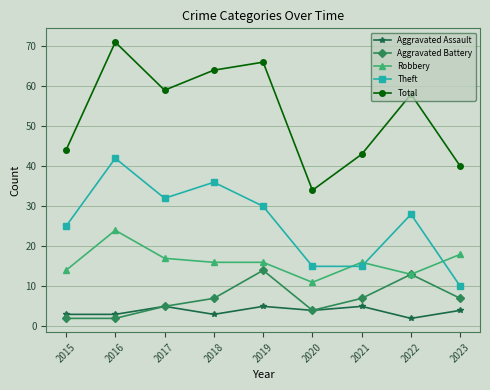

The value of Robbery at 2015 is 14. True or false?

True